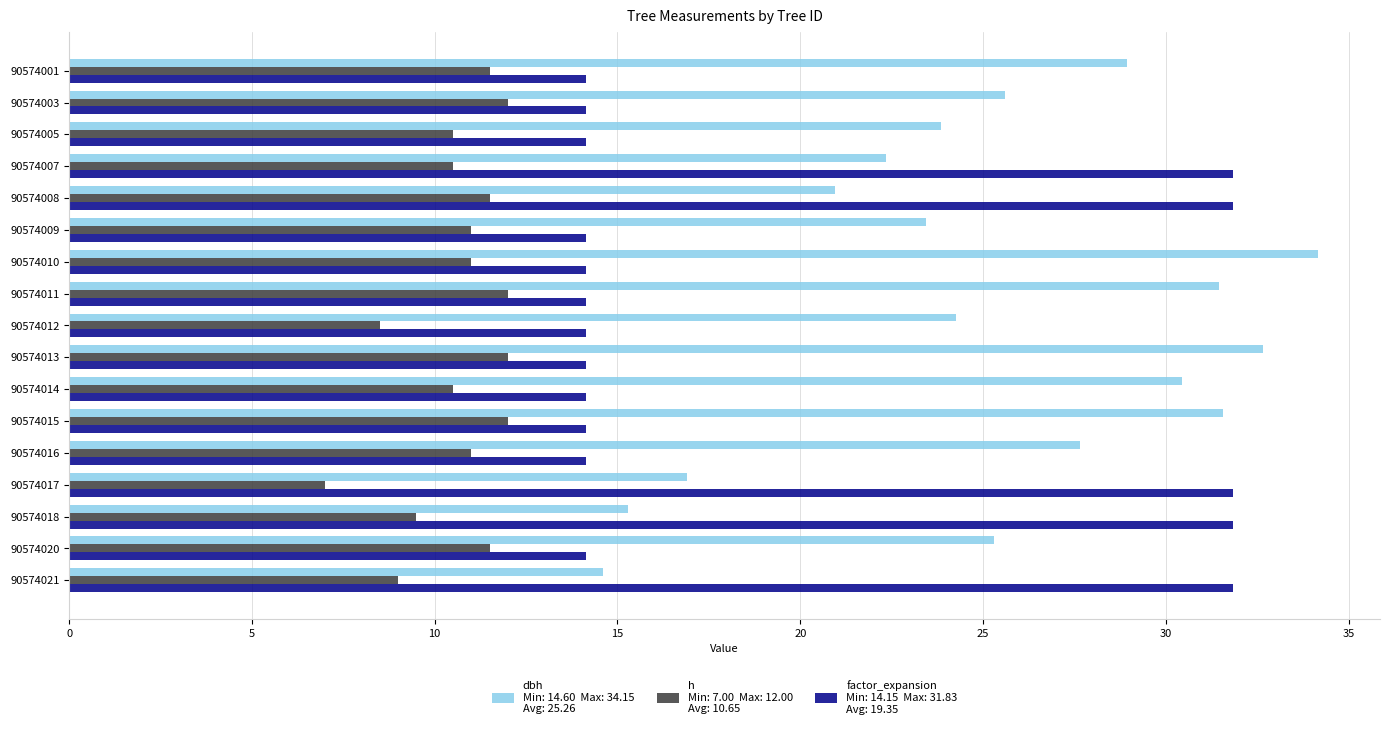

What is the smallest value displayed?

7.0